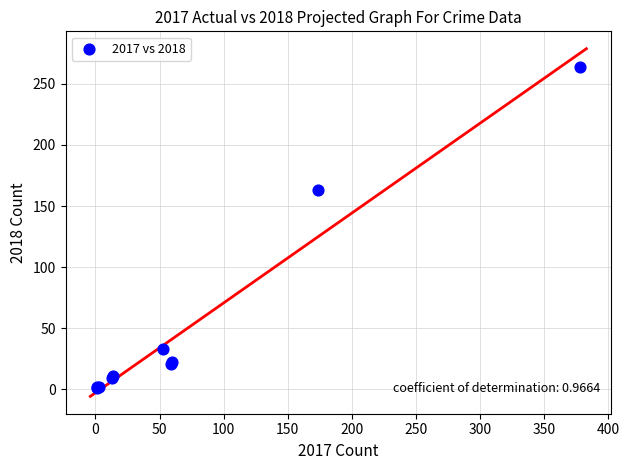

What Y value in the scatter plot is closest to 132?

163